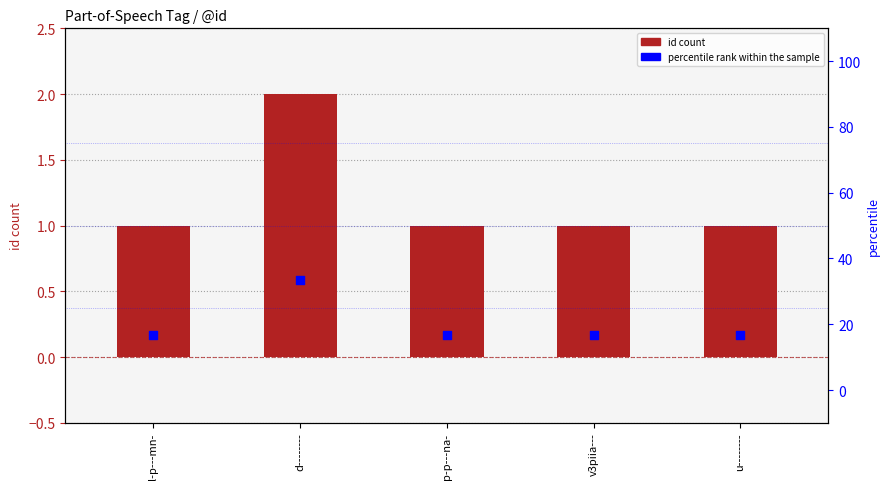

Which series has the largest Y range (max minus min)?

percentile rank within the sample